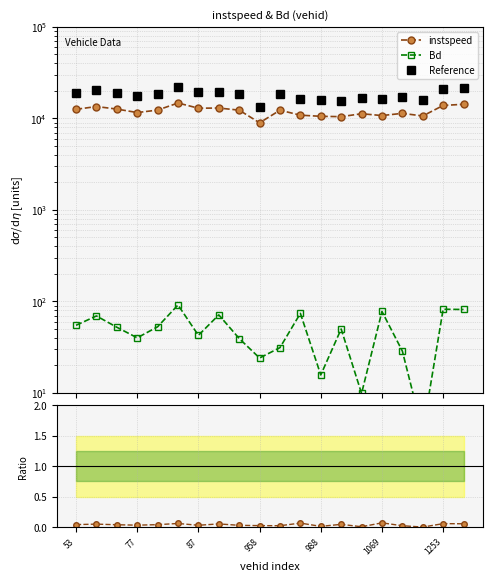

Between 958 and 1069, which series saw the biggest shift?

Reference